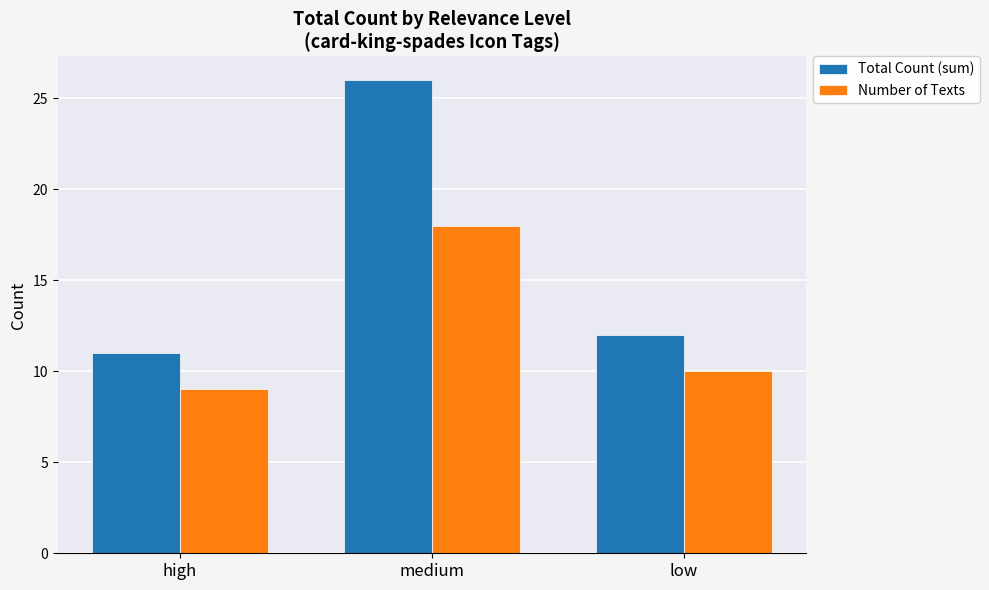

At which category does the chart reach its peak across all series?

medium